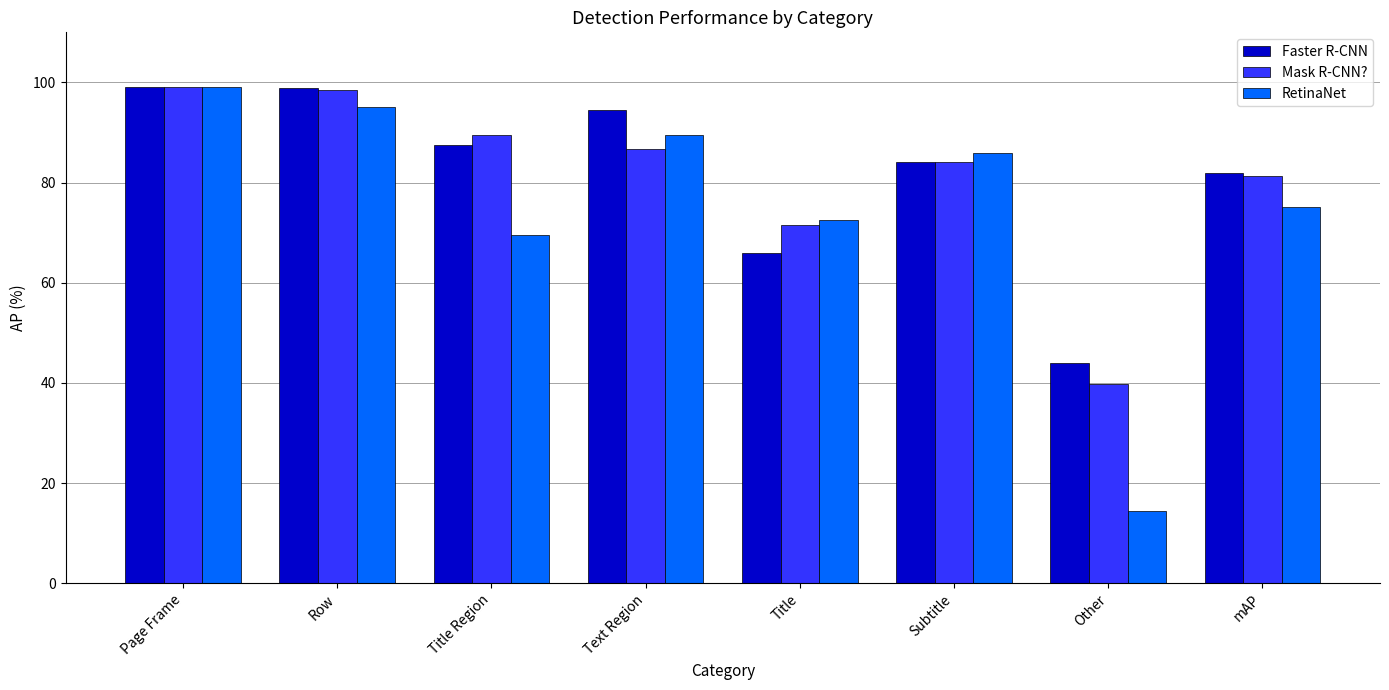

How many distinct data groups are displayed?

3